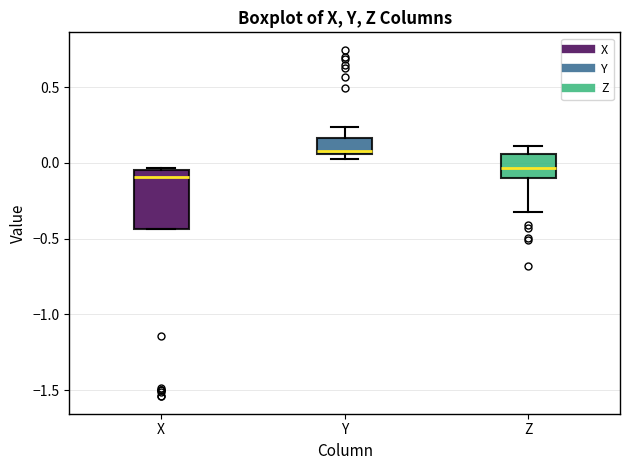

Where is the lower edge of the box for X on the y-axis? The values are not printed on the chart, so give them approximately, as read against the axis.

-0.45